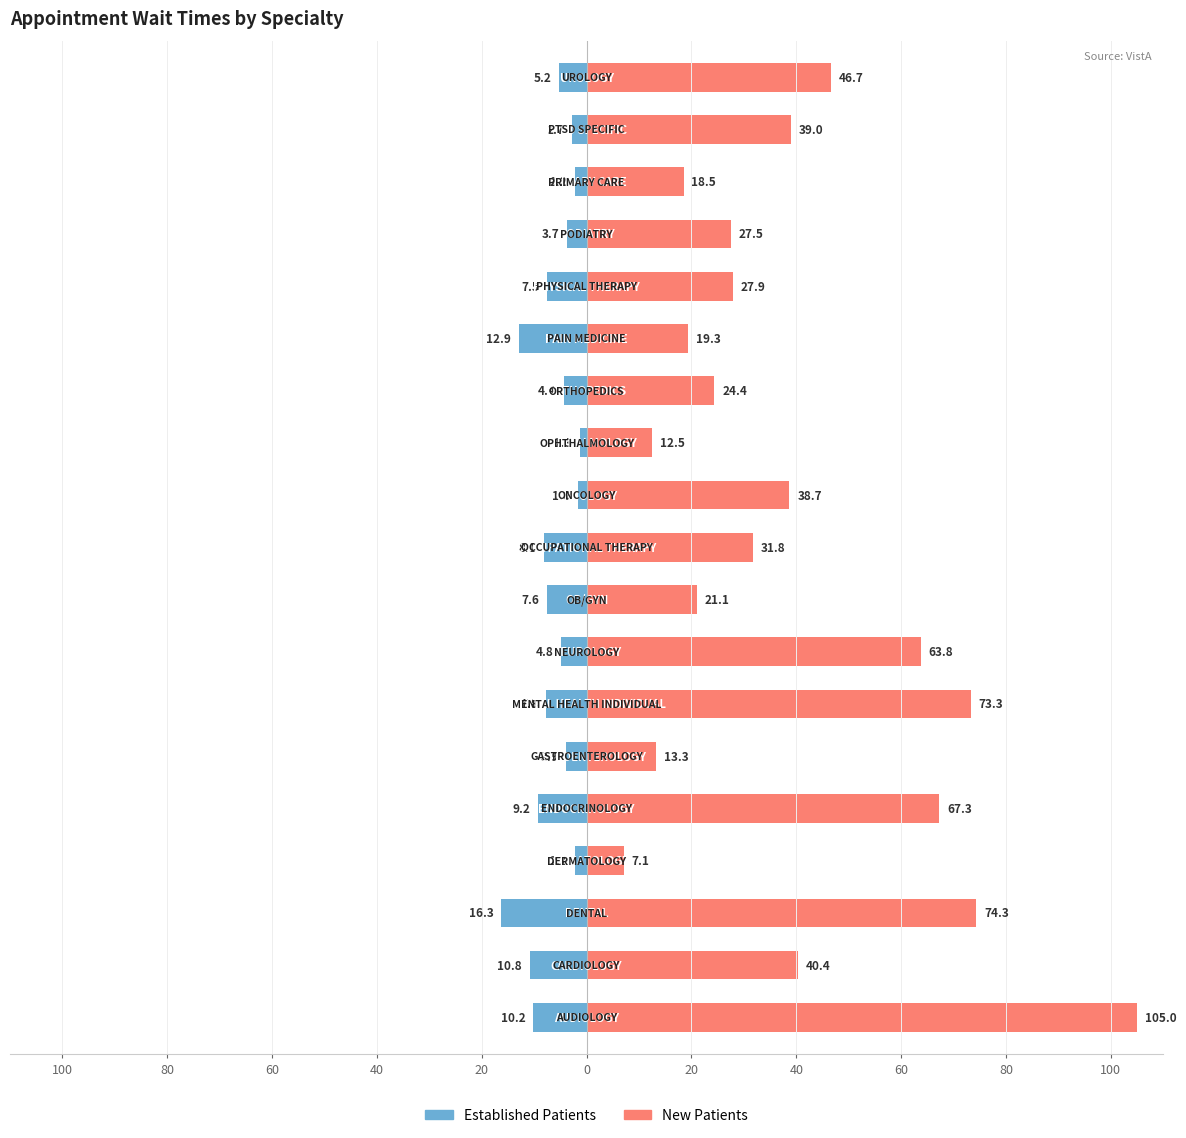

Is the value of New Patients at 100 greater than the value of Established Patients at 40?

Yes